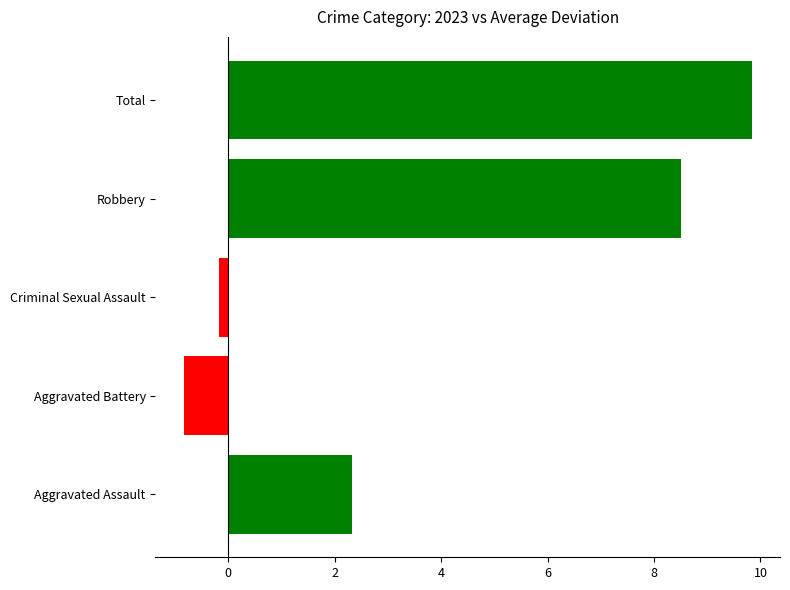

Where is the data nearest to the value 4?

Aggravated Assault